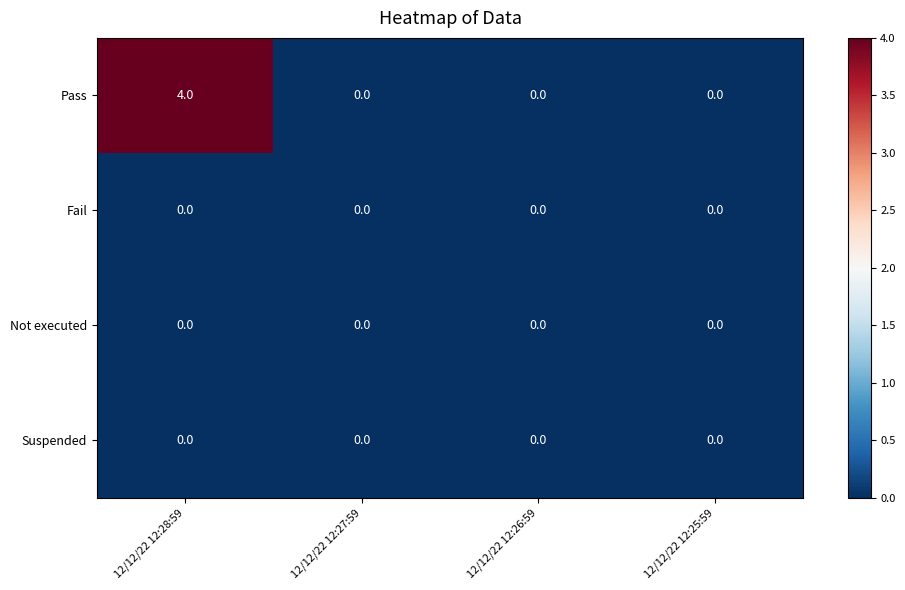

Reading right to left, what are all the values shown in this chart?

Pass: 12/12/22 12:25:59=0	12/12/22 12:26:59=0	12/12/22 12:27:59=0	12/12/22 12:28:59=4
Fail: 12/12/22 12:25:59=0	12/12/22 12:26:59=0	12/12/22 12:27:59=0	12/12/22 12:28:59=0
Not executed: 12/12/22 12:25:59=0	12/12/22 12:26:59=0	12/12/22 12:27:59=0	12/12/22 12:28:59=0
Suspended: 12/12/22 12:25:59=0	12/12/22 12:26:59=0	12/12/22 12:27:59=0	12/12/22 12:28:59=0